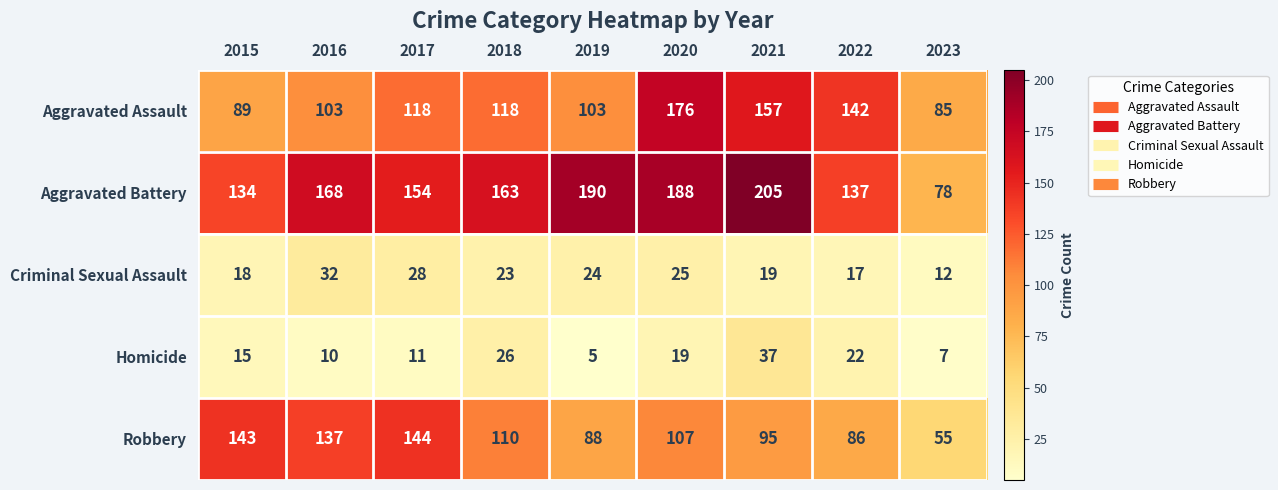

Which series changed the most between 2018 and 2023?

Aggravated Battery